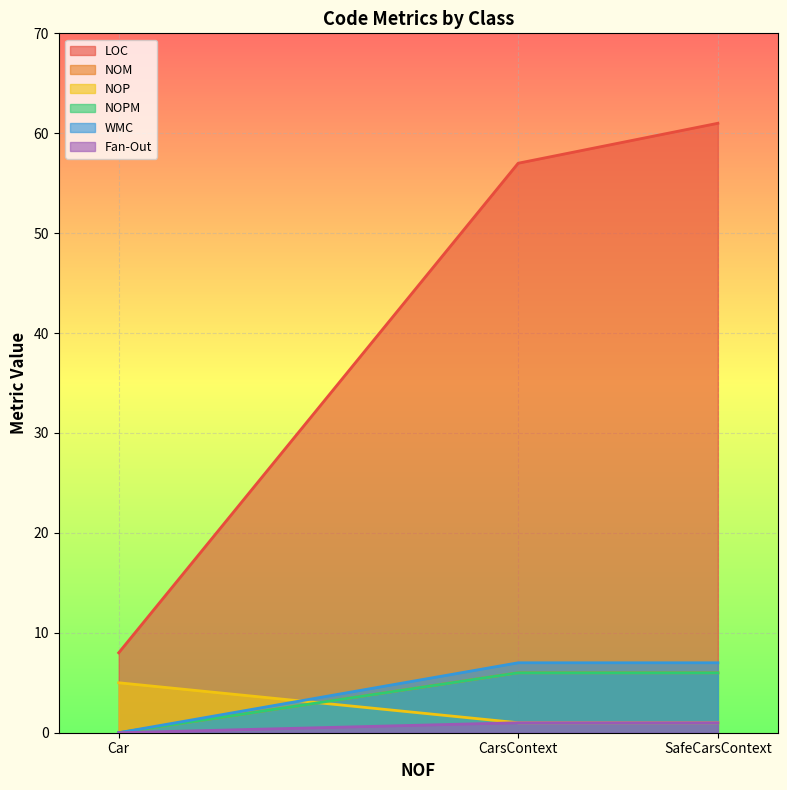

What is the sum of the NOPM values at Car and CarsContext?

6